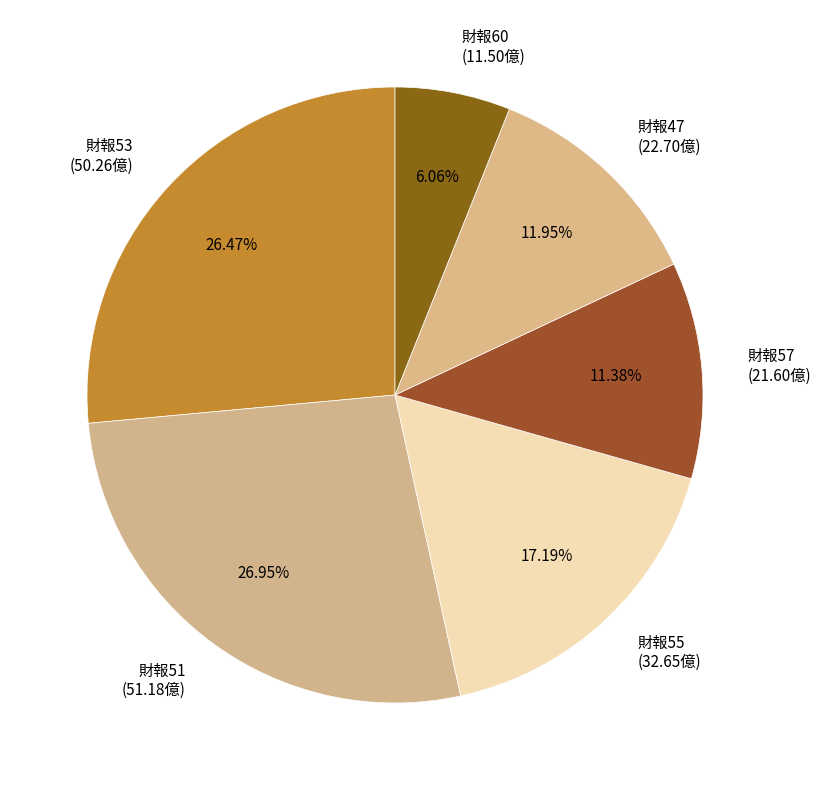

Do 財報53 (50.26億) and 財報51 (51.18億) together represent more than half of the pie?

Yes